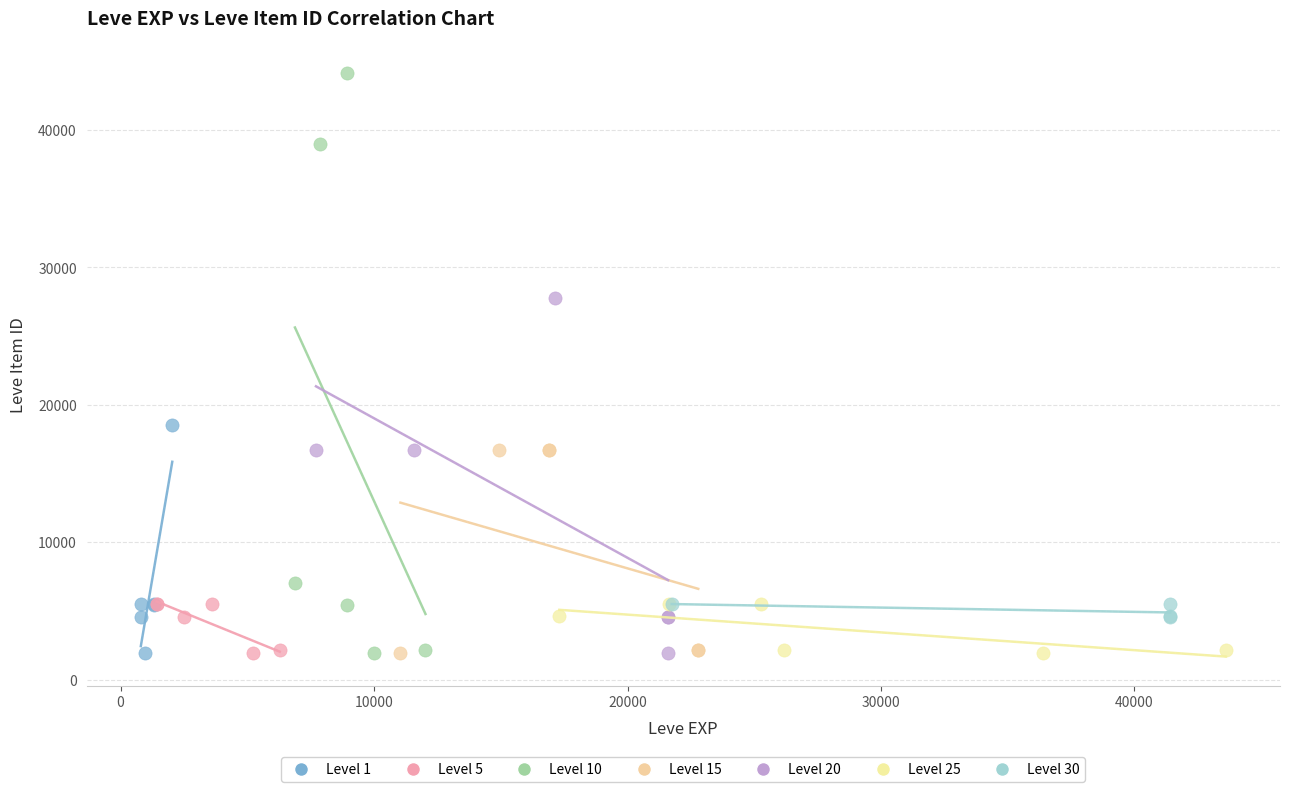

Which series has the widest spread of Y values?

Level 10